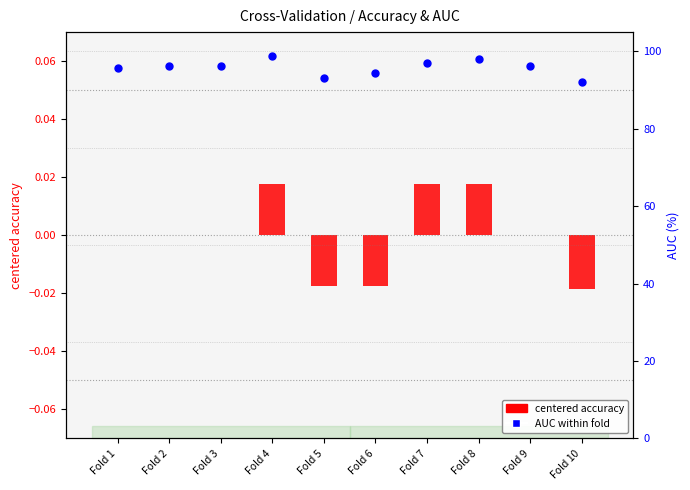

At how many categories does at least one series exceed 66?

10